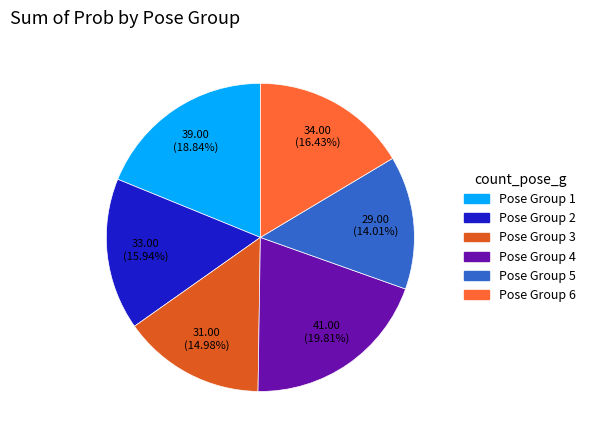

Count the number of slices in the pie.

6